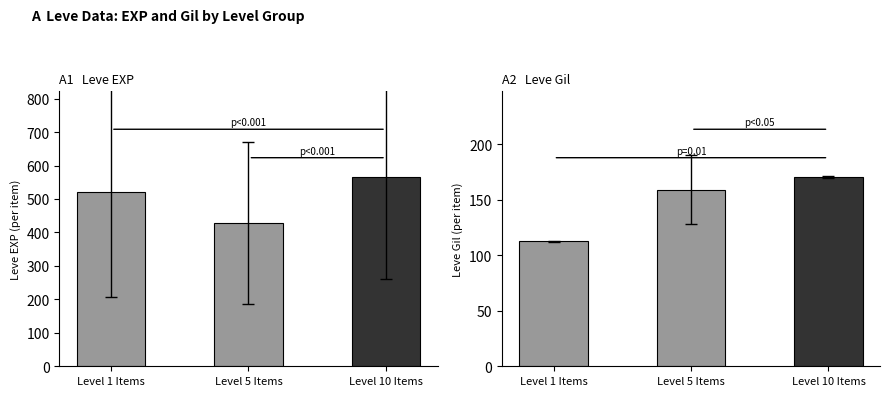

What is the sum of all Leve Gil values?

442.0